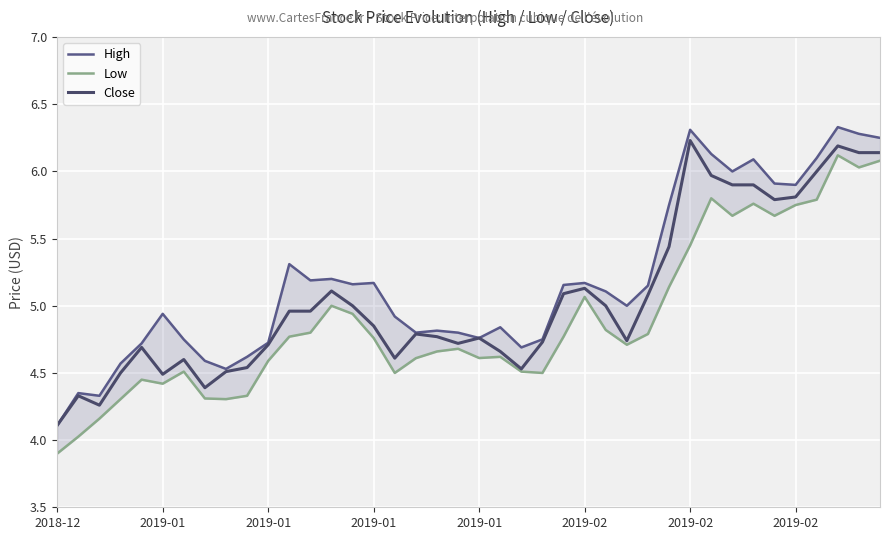

The value of High at 18 is 4.8. True or false?

True